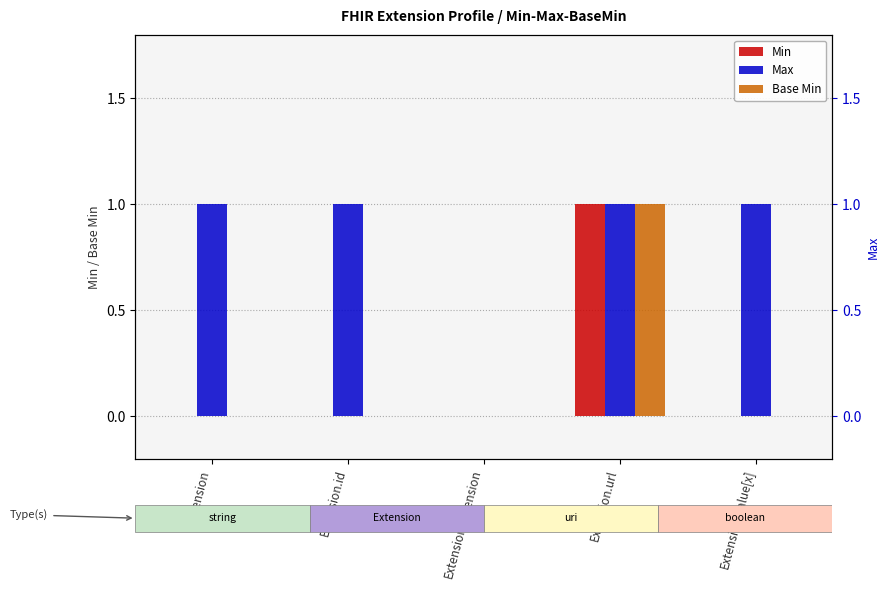

Which series changed the most between Extension.extension and Extension.url?

Min